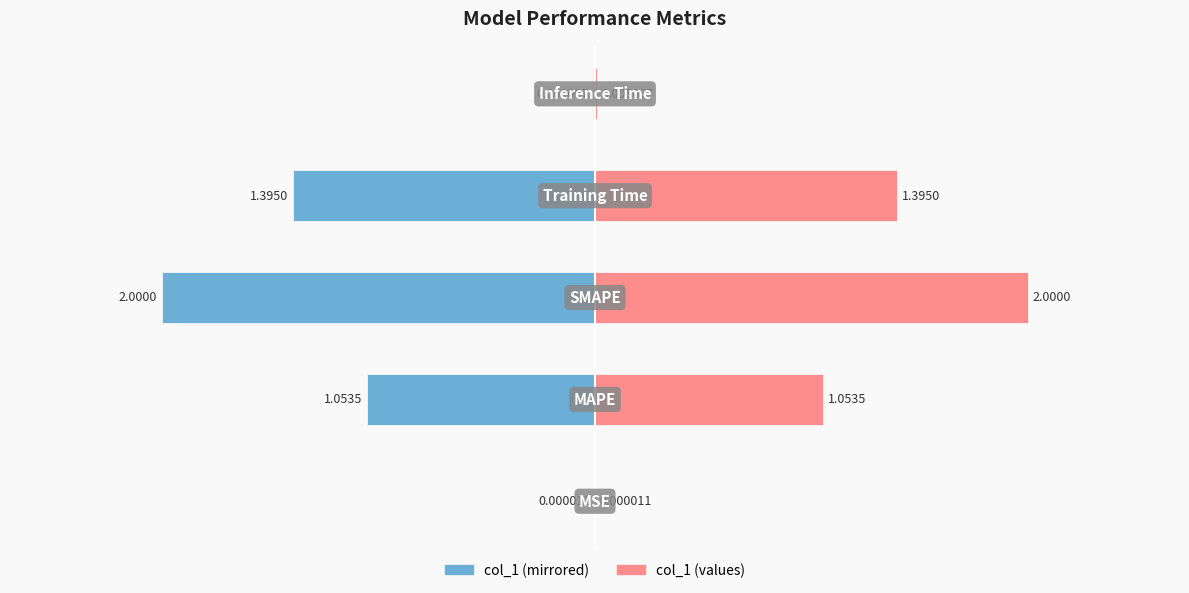

How many groups of bars are there?

5